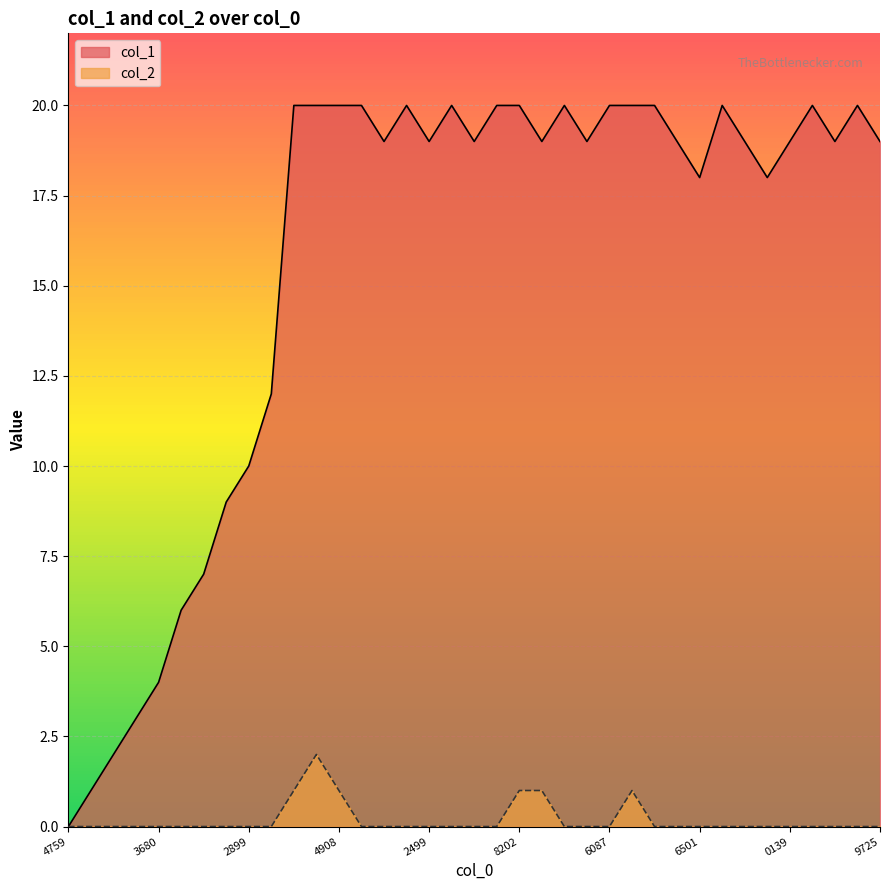

At how many categories does at least one series exceed 16?

27